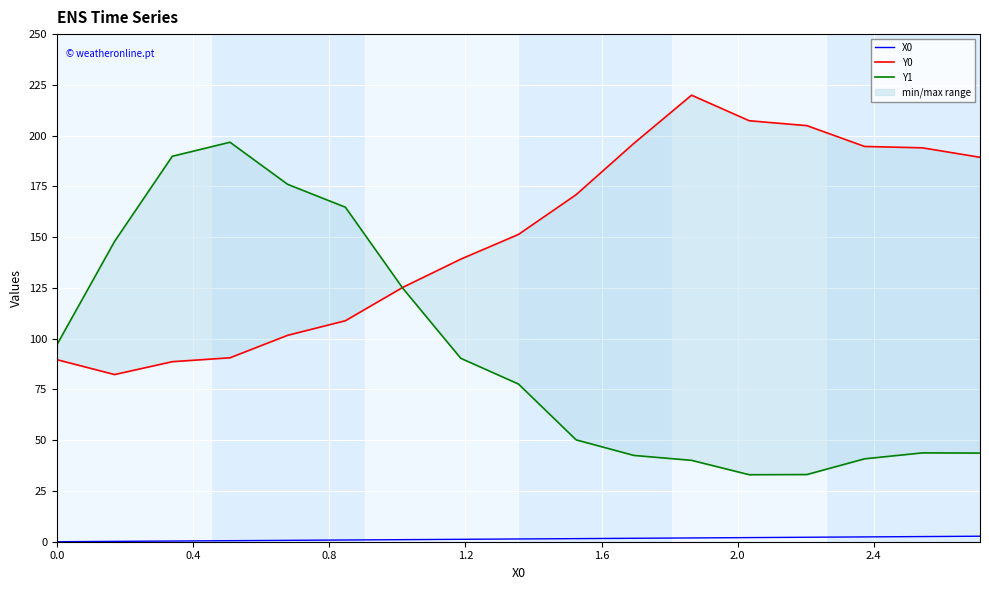

True or false: X0 and Y1 cross at least once.

False